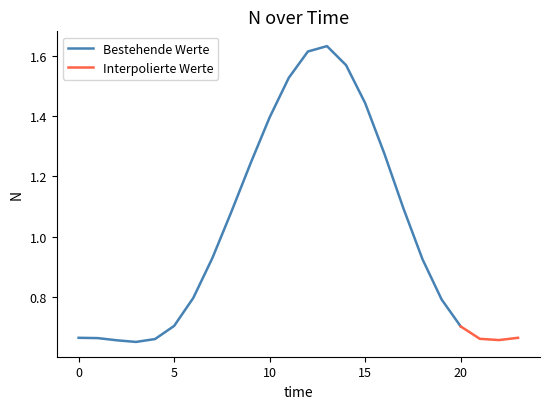

Reading left to right, extract all data points from this chart.

0=0.7	1=0.7	2=0.7	3=0.6	4=0.7	5=0.7	6=0.8	7=0.9	8=1.1	9=1.2	10=1.4	11=1.5	12=1.6	13=1.6	14=1.6	15=1.4	16=1.3	17=1.1	18=0.9	19=0.8	20=0.7	21=0.7	22=0.7	23=0.7